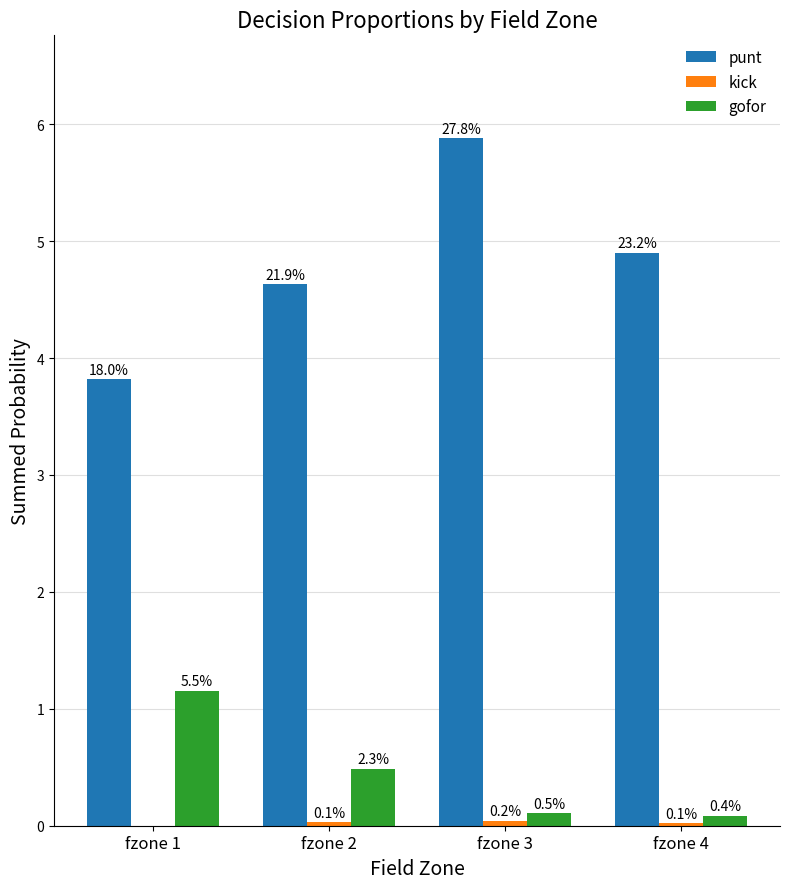

At how many categories does at least one series exceed 1?

4